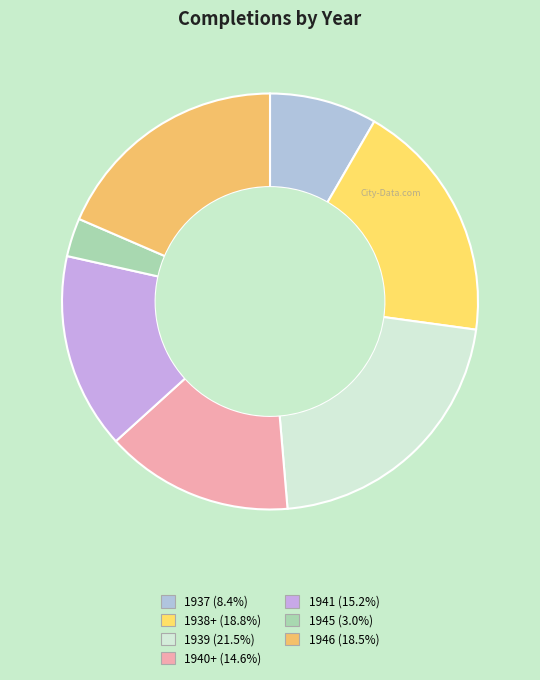

Does any single category account for the majority?

No